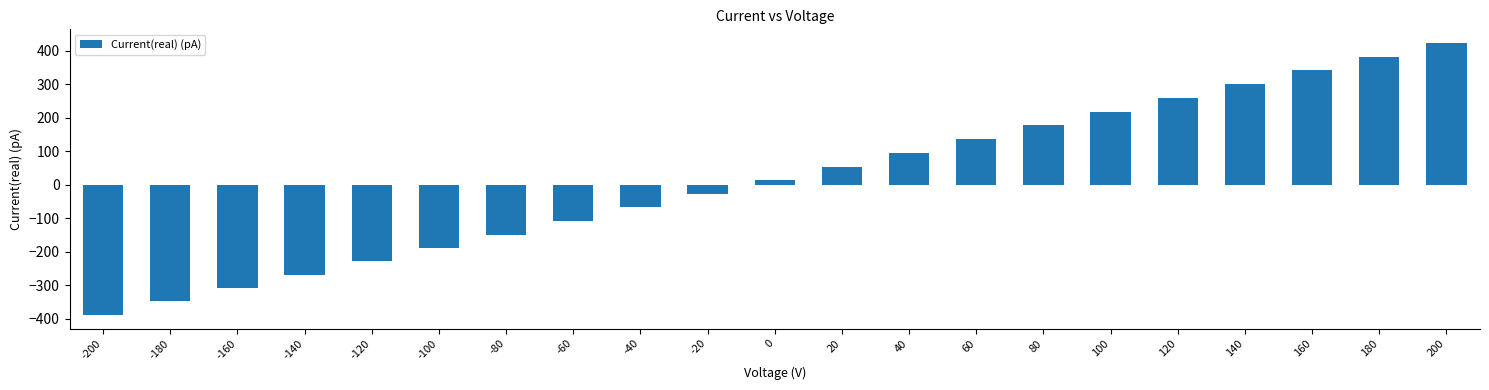

Is it true that the value at 100 is 218?

True